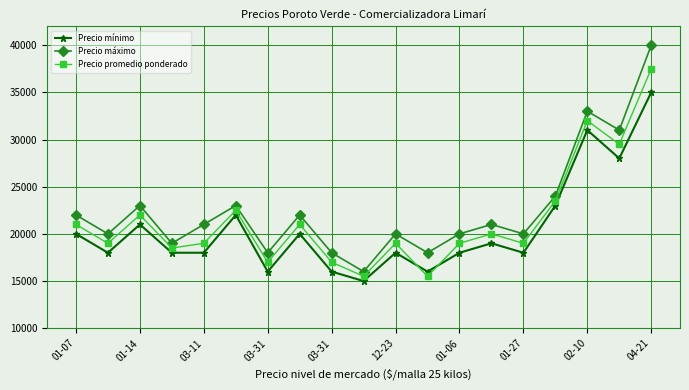

Which series ends up on top after the final intersection of Precio promedio ponderado and Precio mínimo?

Precio promedio ponderado